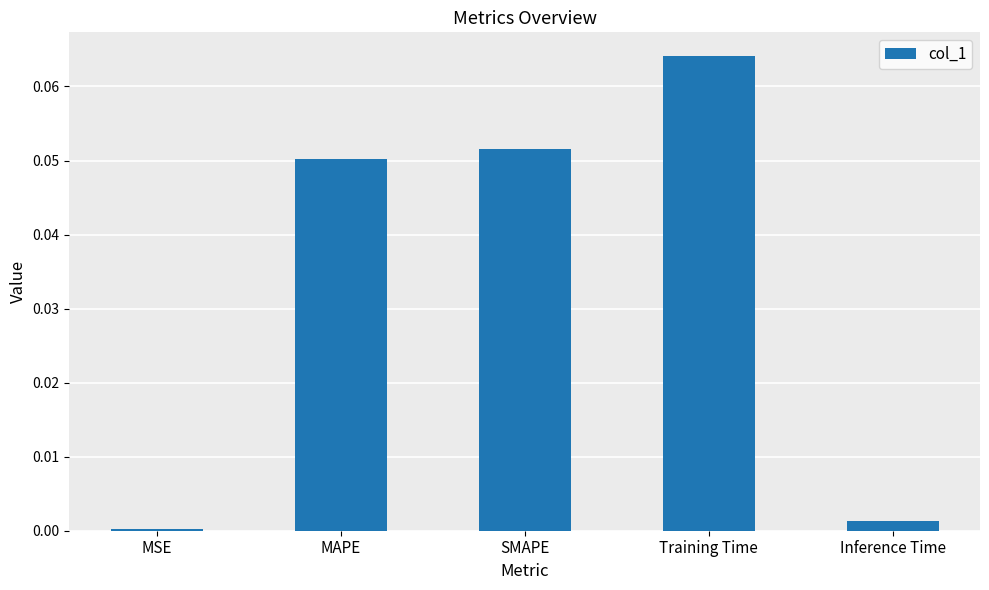

Which category has the highest value across all series?

Training Time